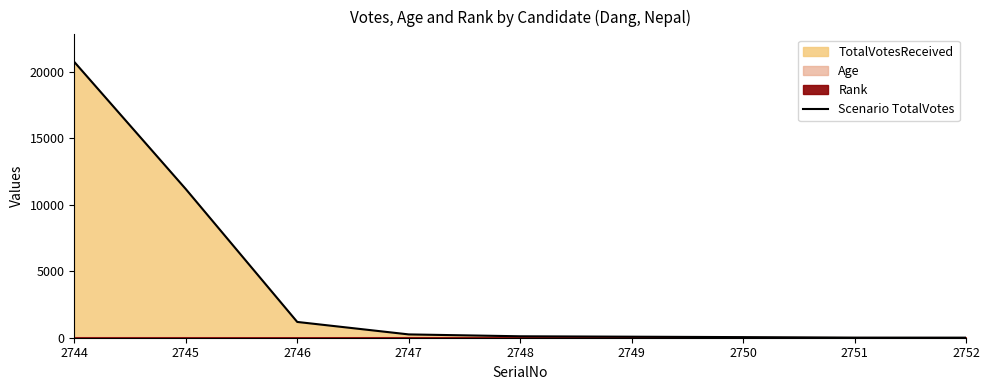

What is the change in value from 2744 to 2747?

-20474